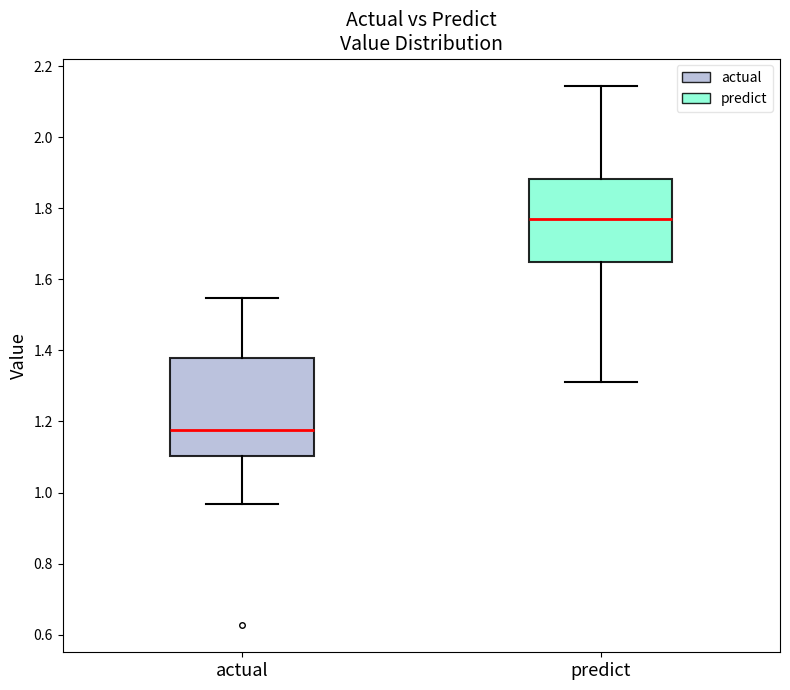

Reading left to right, transcribe this box plot: for each box, give where its median line is, the range the box spans, and where its two whiskers end, as read against the y-axis. The values are not printed on the chart, so give them approximately, as read against the axis.

actual: median 1.18, box 1.10 to 1.38, whiskers 0.96 to 1.54
predict: median 1.78, box 1.64 to 1.88, whiskers 1.32 to 2.14